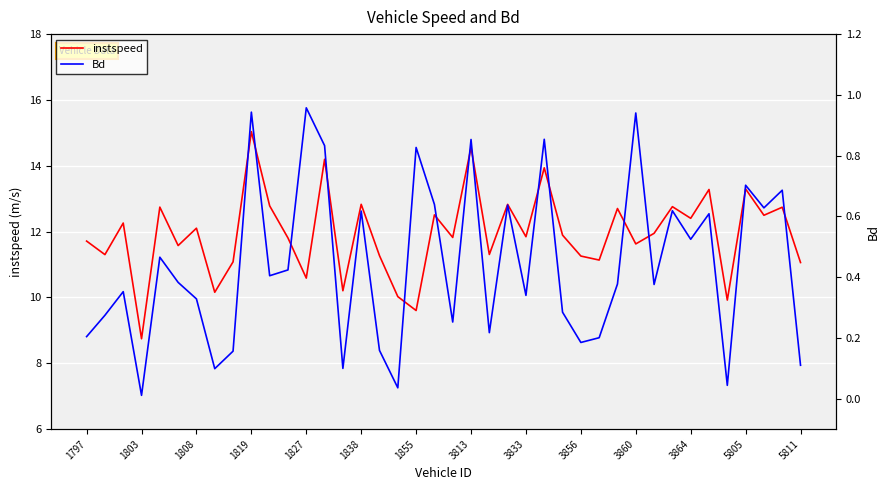

What is the average value of the instspeed series?

11.9